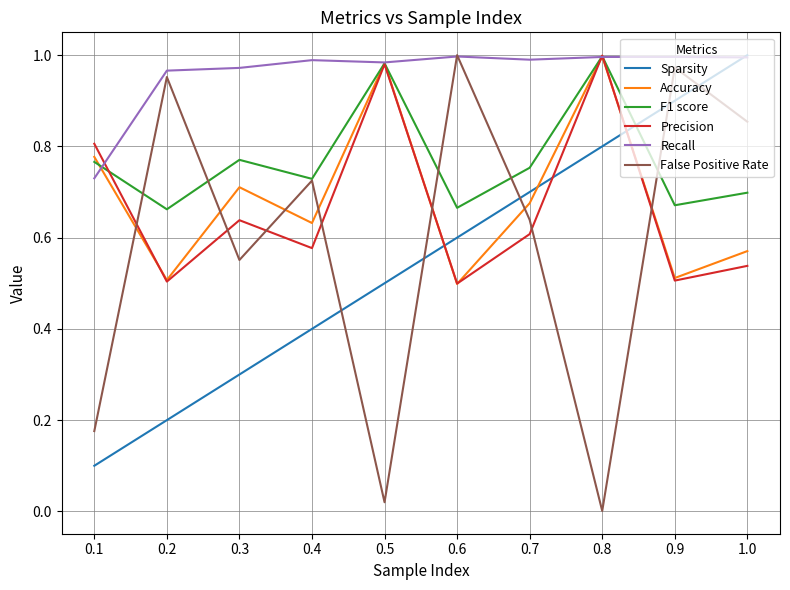

Which series has the widest spread of values?

False Positive Rate